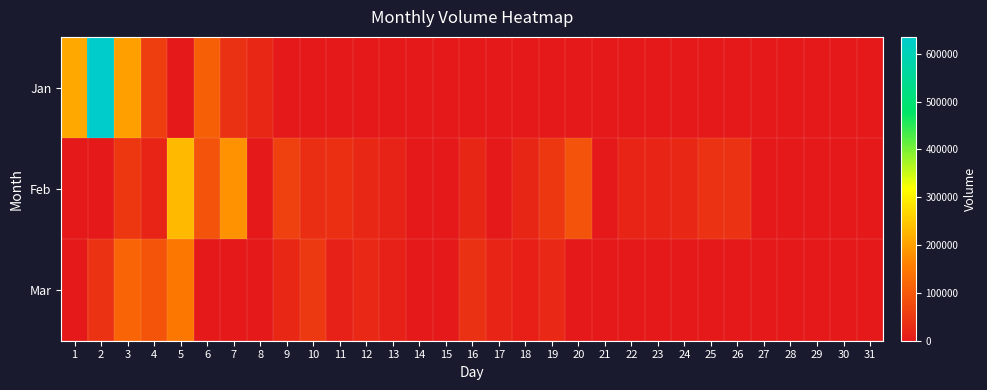

Count the number of data series in this chart.

3